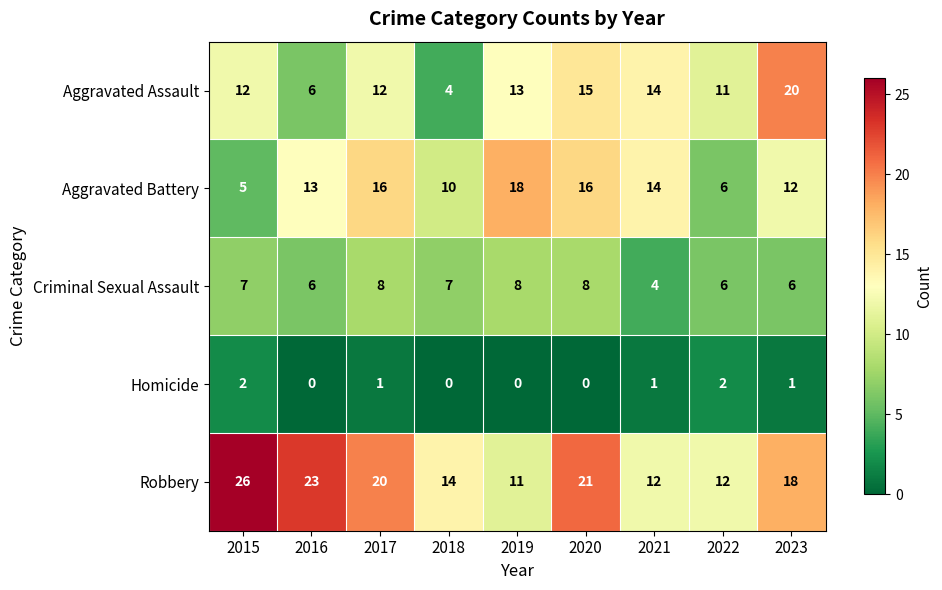

Between 2018 and 2022, which series saw the biggest shift?

Aggravated Assault